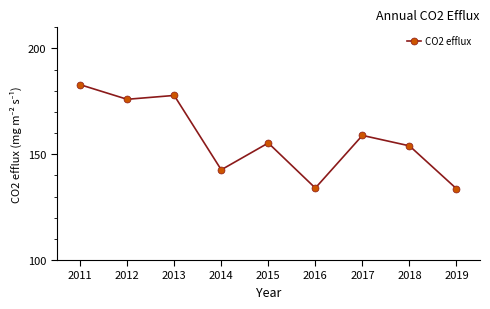

What is the sum of all values?

1415.3